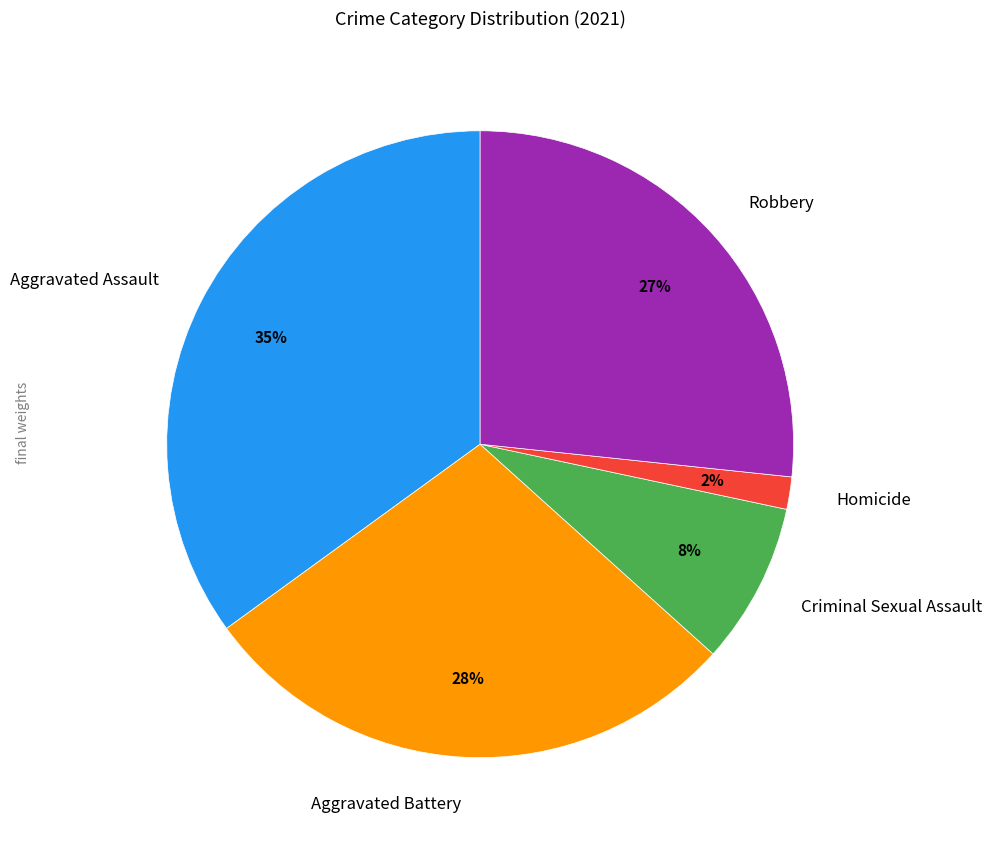

What is the smallest slice in the pie chart?

Homicide